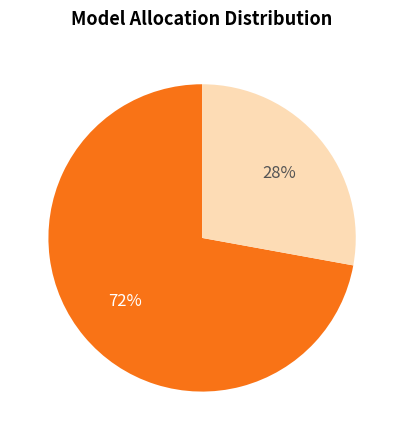

Is there a majority slice in this chart?

Yes